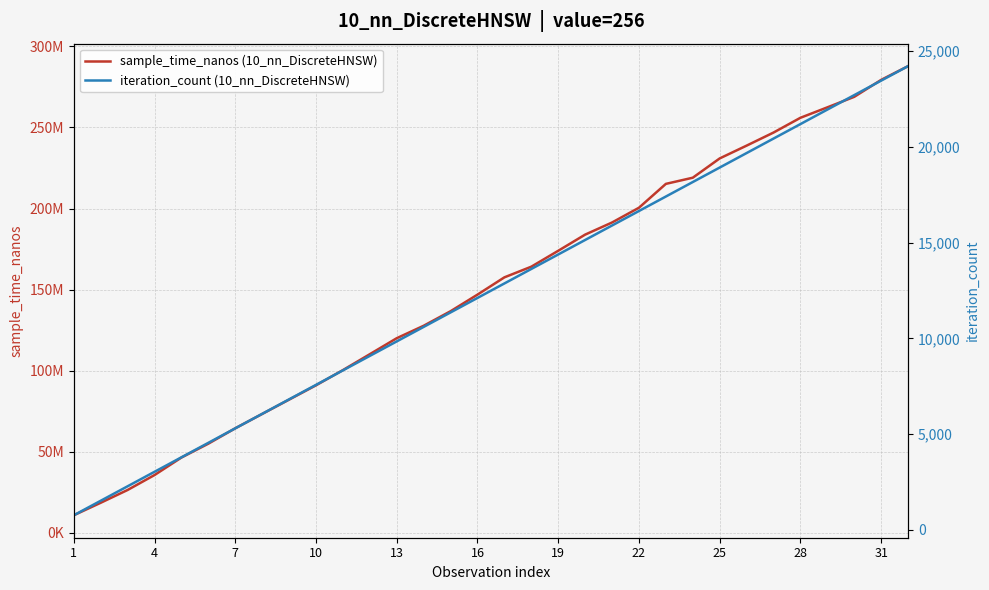

True or false: iteration_count (10_nn_DiscreteHNSW) has a value of 3565 at 22.

False